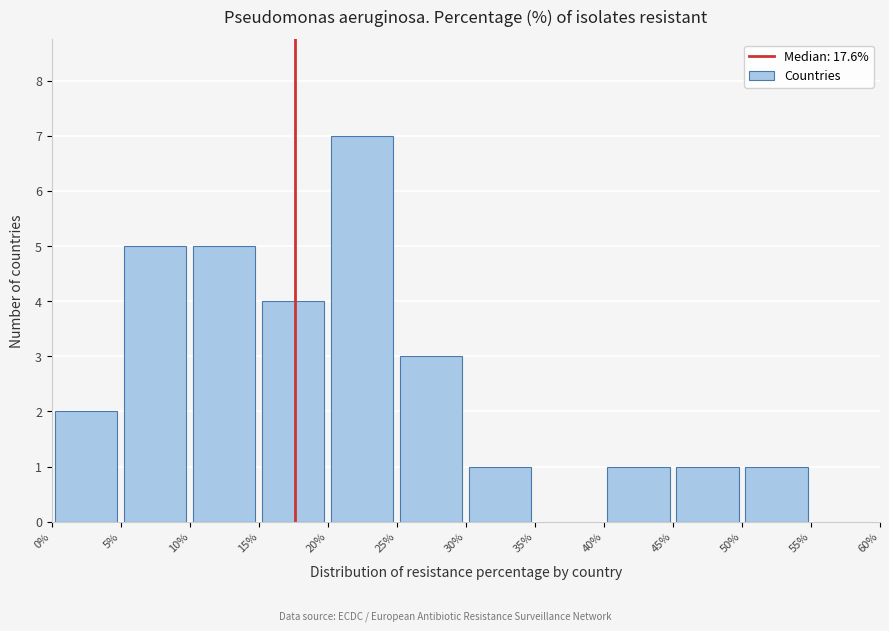

Reading left to right, list every bar in this chart as the range it spans on the x-axis followed by its height. The values are not printed on the chart, so give them approximately, as read against the axis.

0% to 5%: 2
5% to 10%: 5
10% to 15%: 5
15% to 20%: 4
20% to 25%: 7
25% to 30%: 3
30% to 35%: 1
35% to 40%: 0
40% to 45%: 1
45% to 50%: 1
50% to 55%: 1
55% to 60%: 0